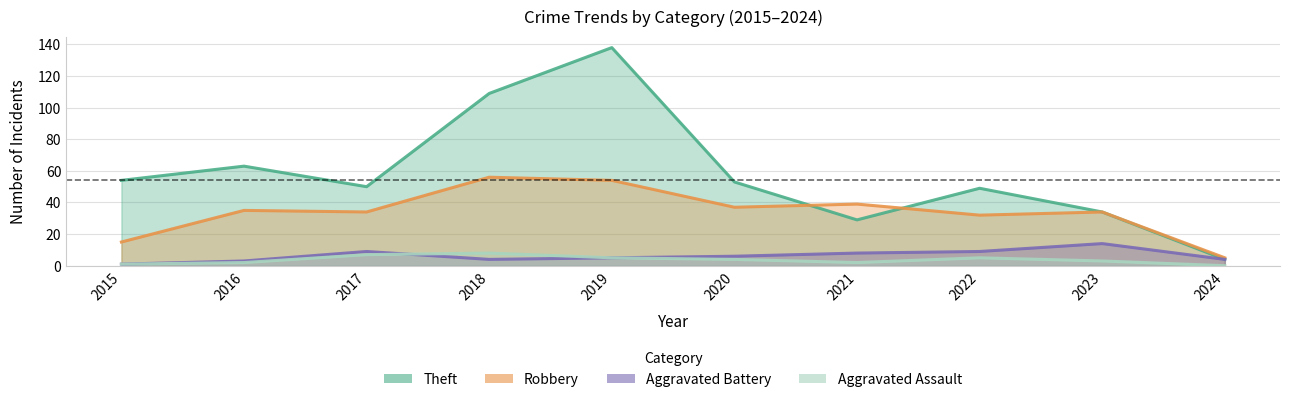

What is the sum of the Aggravated Battery values at 2015 and 2024?

5